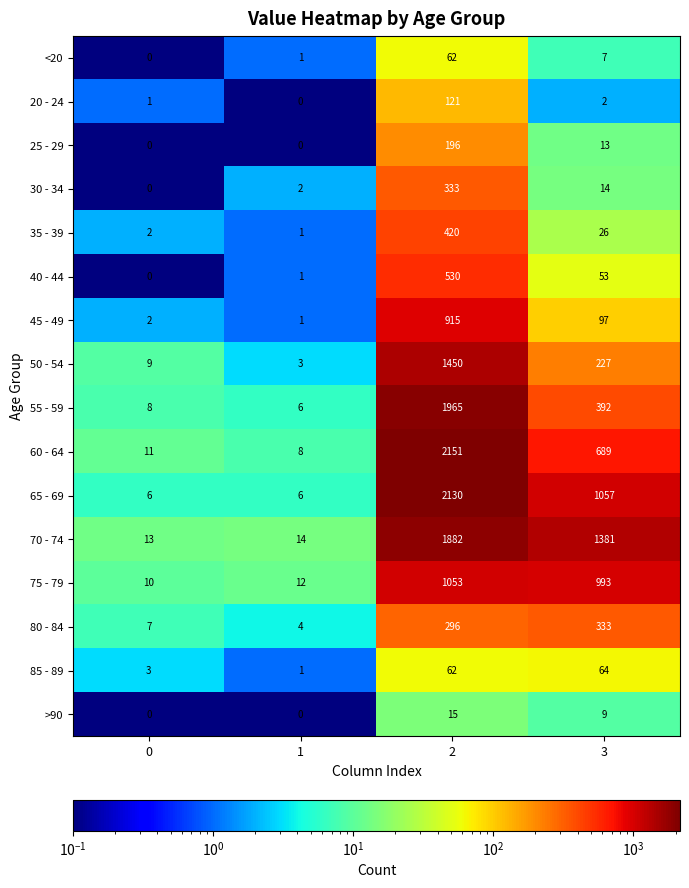

True or false: 70 - 74 has a value of 1381 at 3.

True